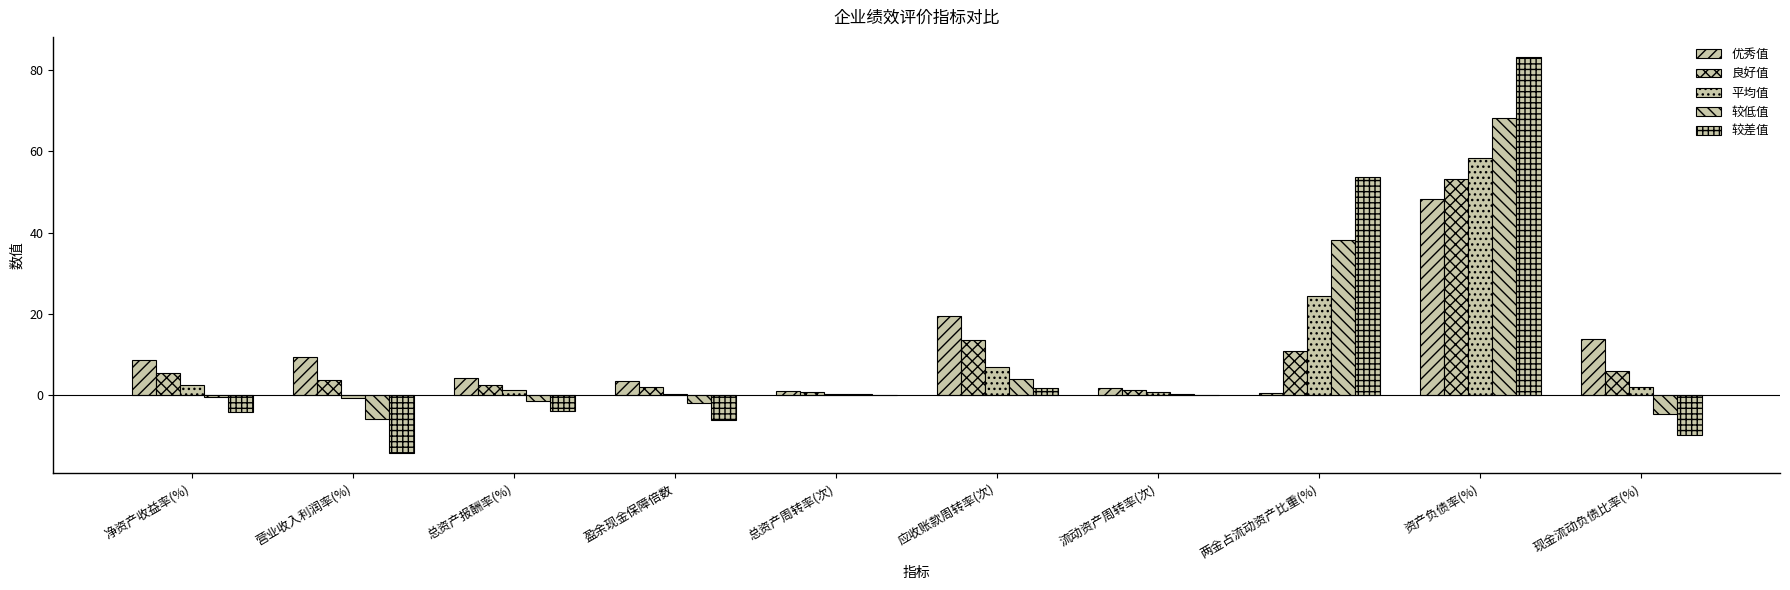

How many groups of bars are there?

10